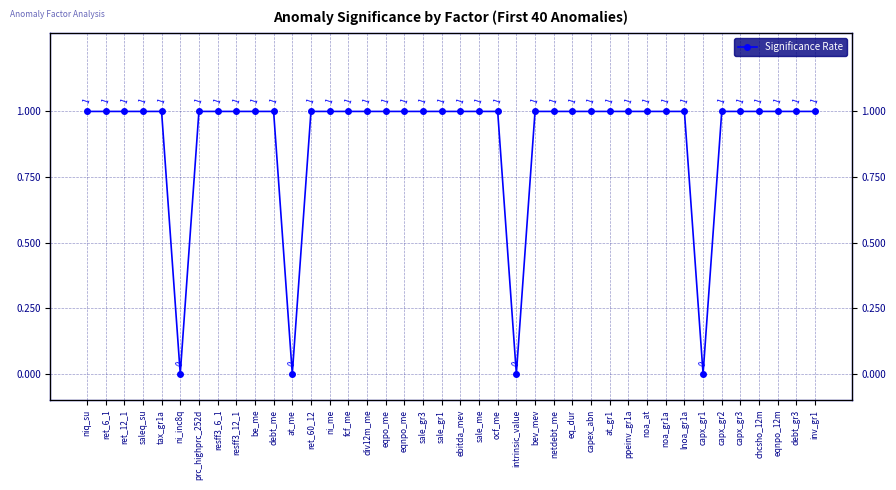

What is the value of the 16th point from the left?

1